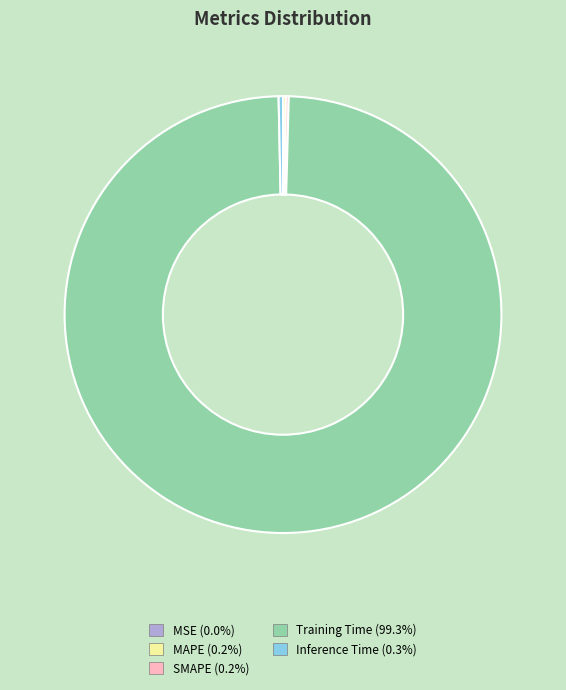

What is the largest slice in the pie chart?

Training Time